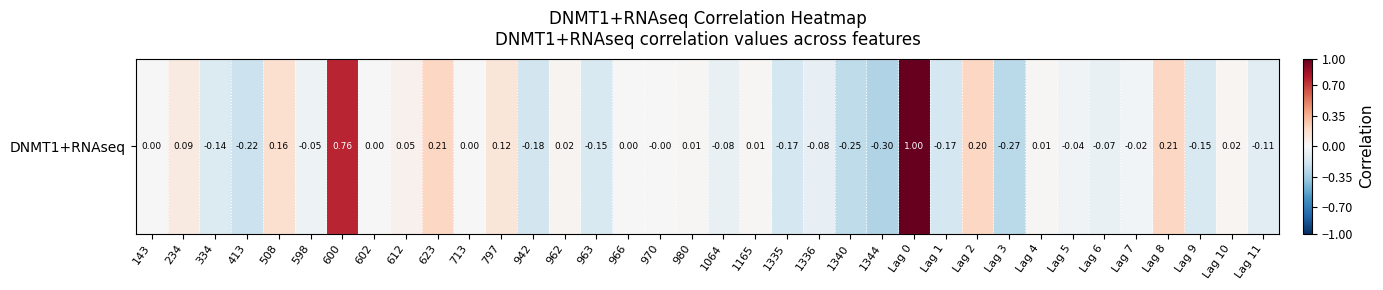

Which category has the highest value across all series?

Lag 0